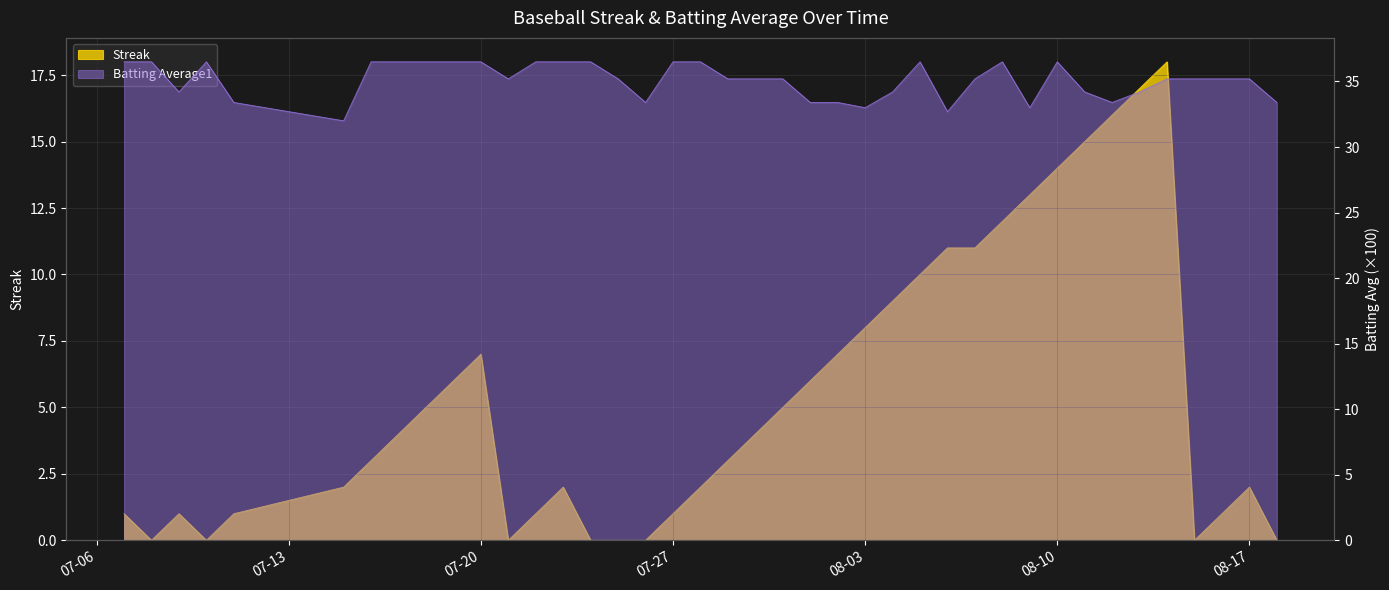

True or false: Batting Average1 has more than 1 interior local peaks.

True